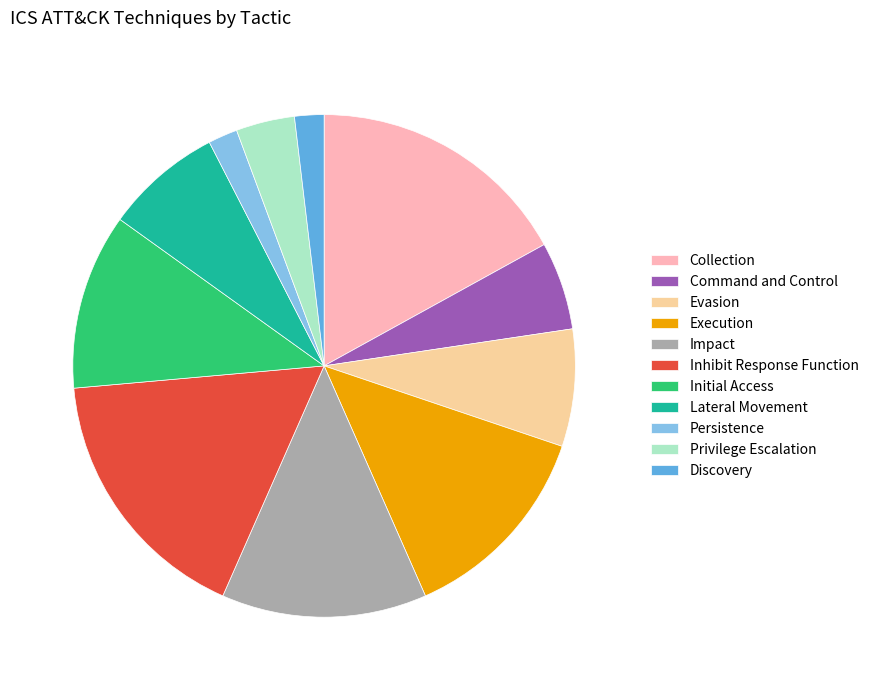

True or false: Lateral Movement accounts for 8% of the total.

True